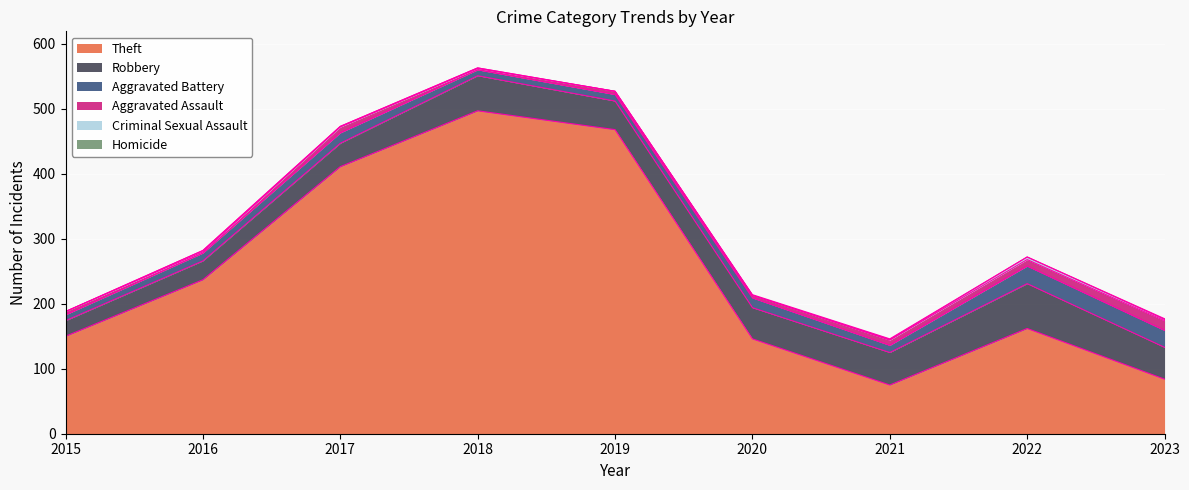

What is the value of the Theft point at the 7th from the left?

75